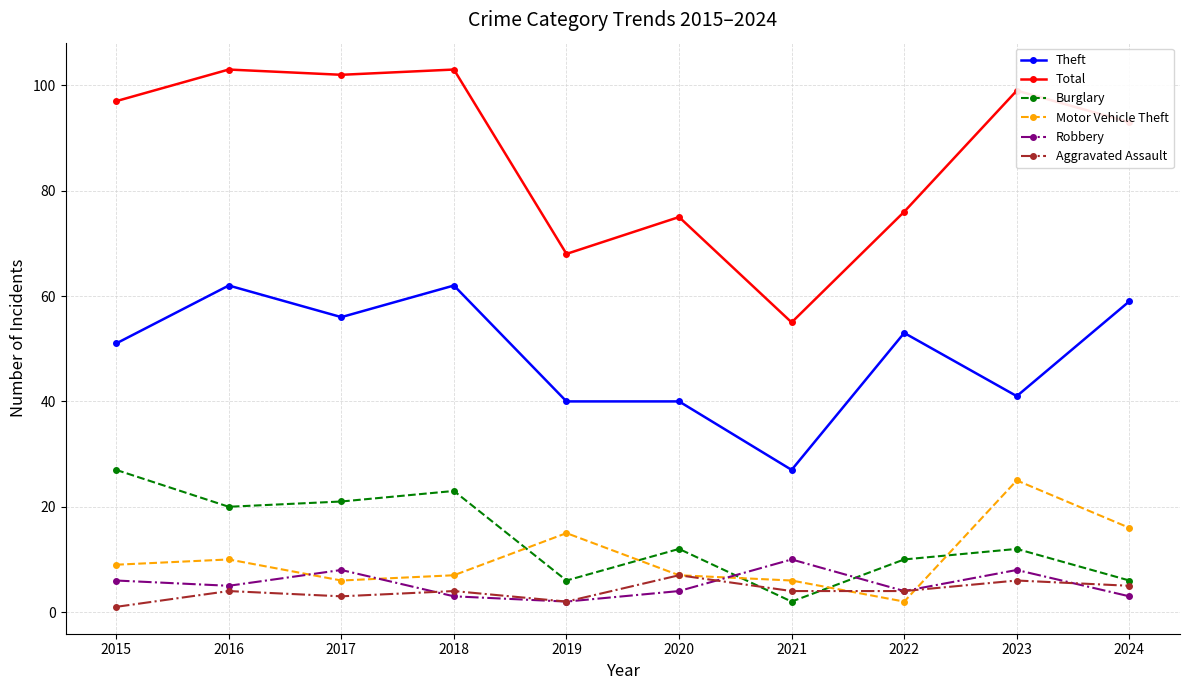

Where is Theft nearest to the value 44?

2023